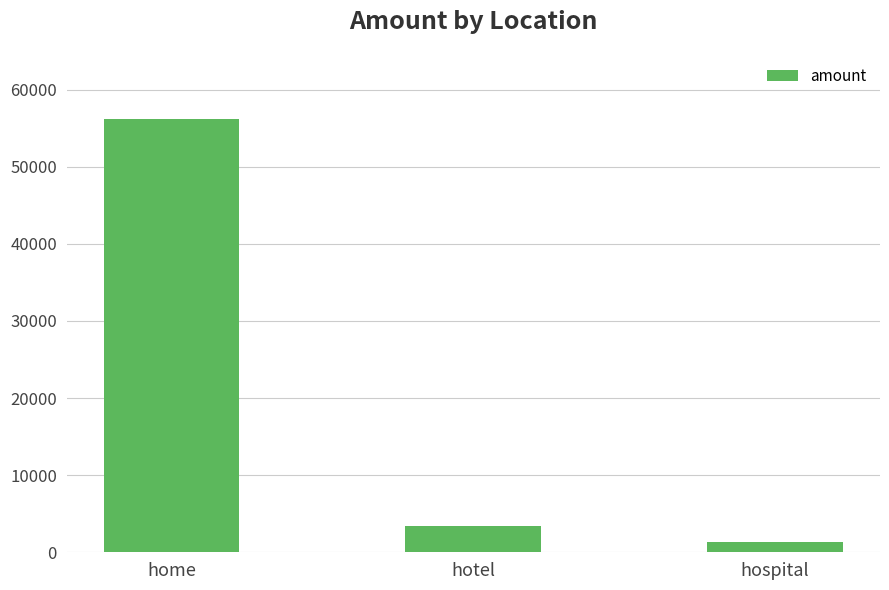

The value at hospital is 1390. True or false?

True